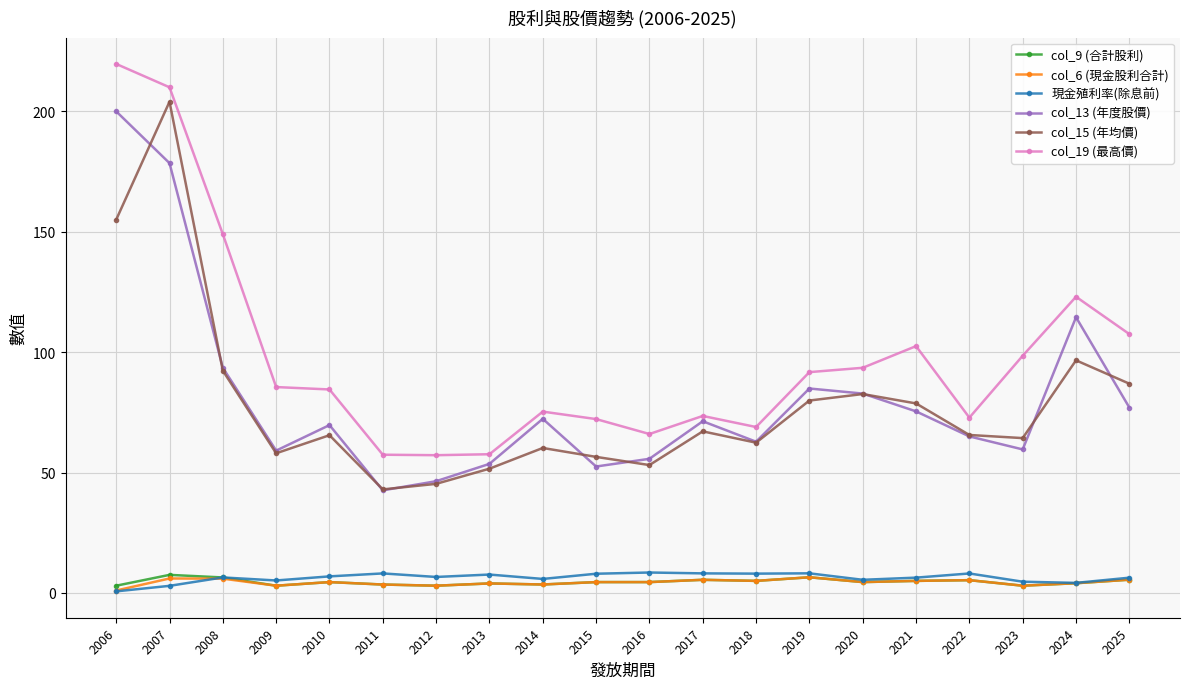

Is the value of col_19 (最高價) at 2023 greater than the value of col_6 (現金股利合計) at 2009?

Yes